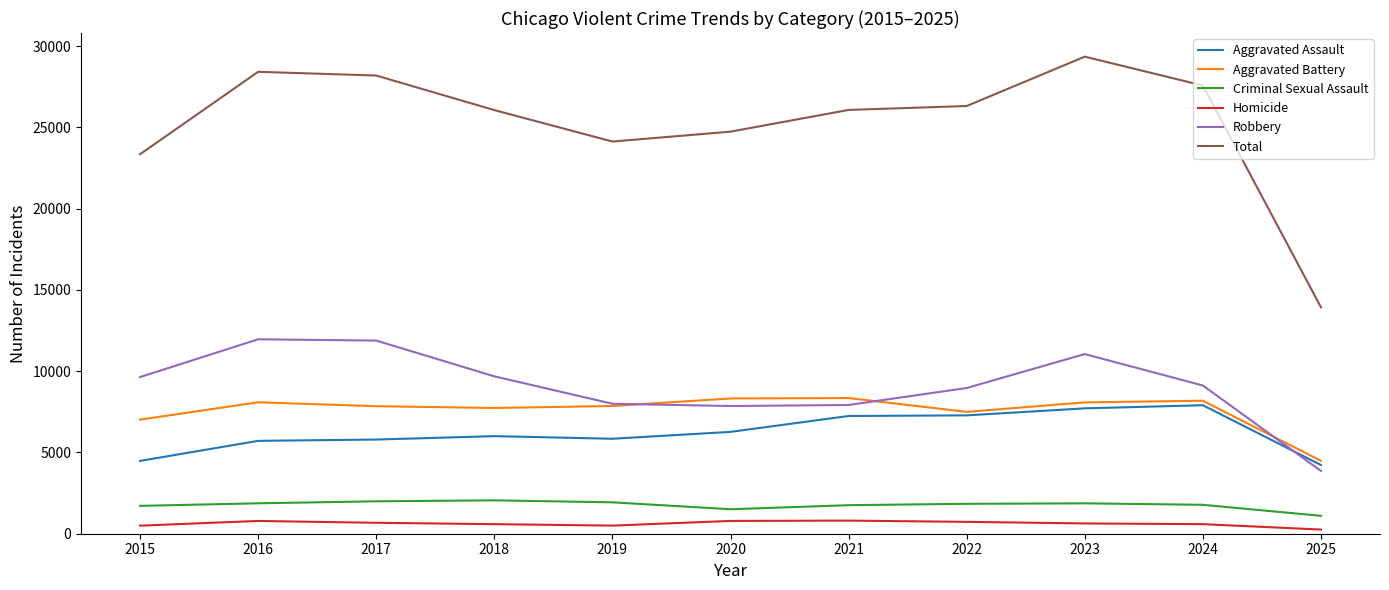

What is the spread (max minus min) of values at 2022?

25580